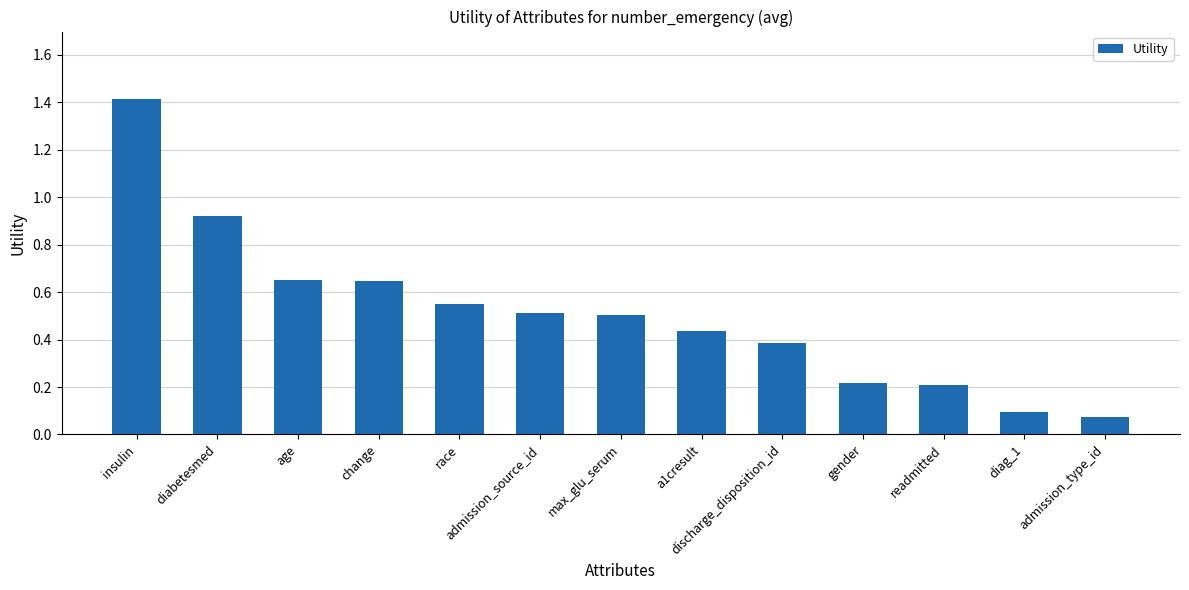

What position from the left is insulin?

1